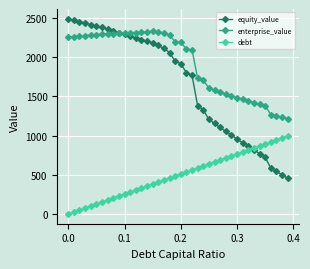

What is the difference between the maximum and minimum values in the equity_value series?

2035.5